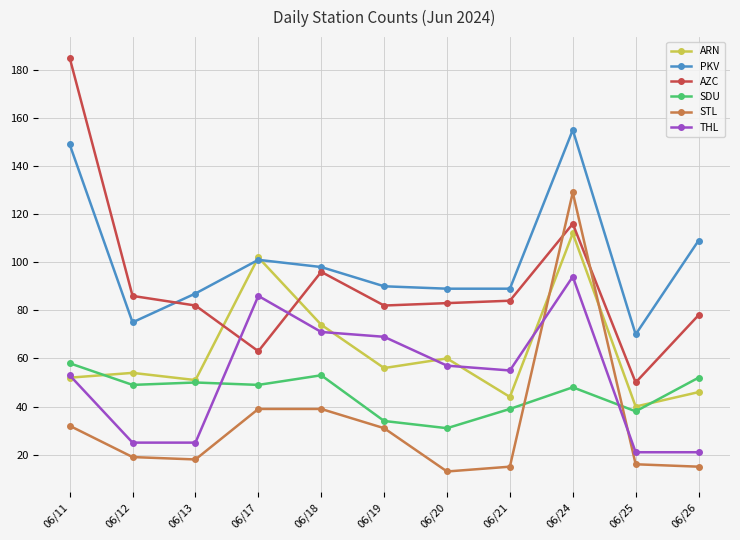

What are all the series names shown in the legend?

ARN, PKV, AZC, SDU, STL, THL